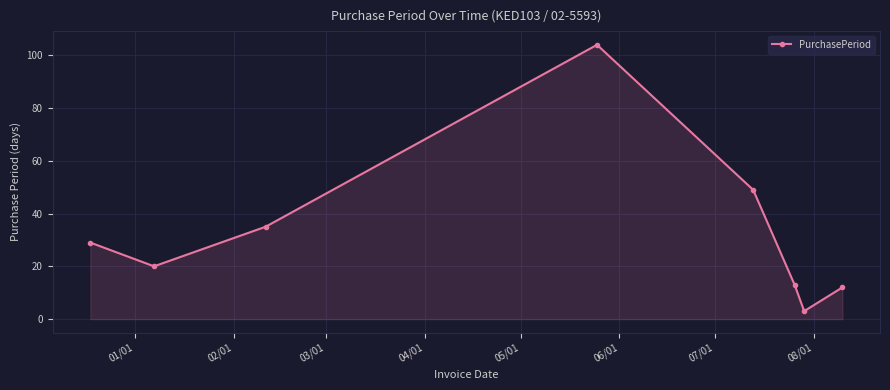

How many points are higher than both their immediate neighbors (excluding endpoints)?

1